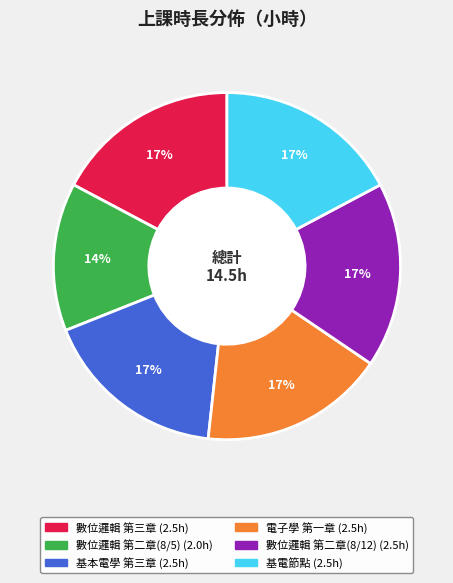

Is there a majority slice in this chart?

No